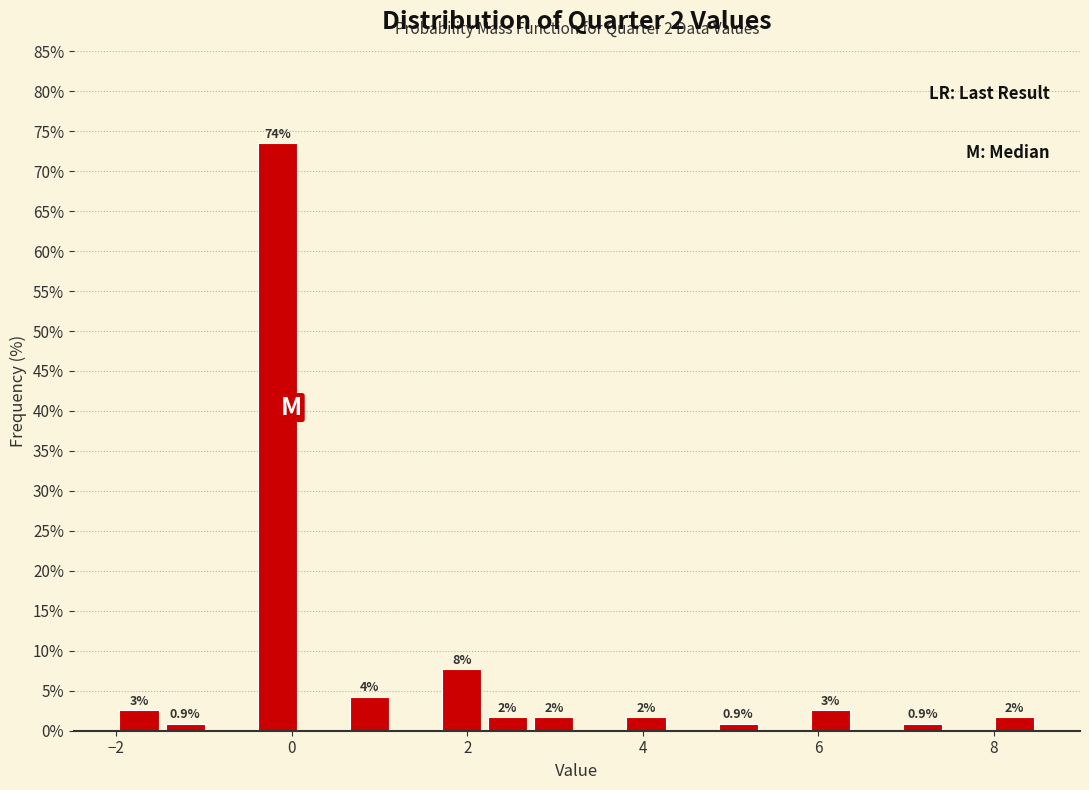

Read against the x-axis, roughly where is the centre of the tallest bar?

-0.2